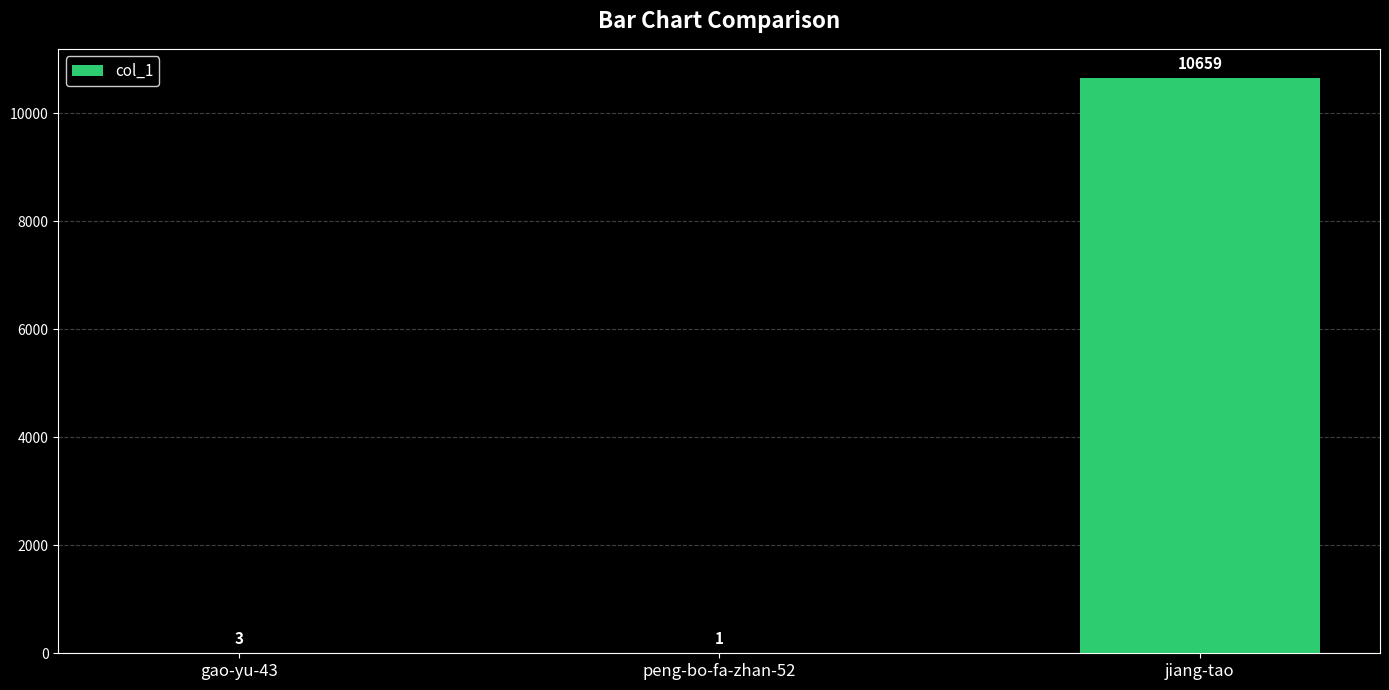

What is the sum of all values?

10663